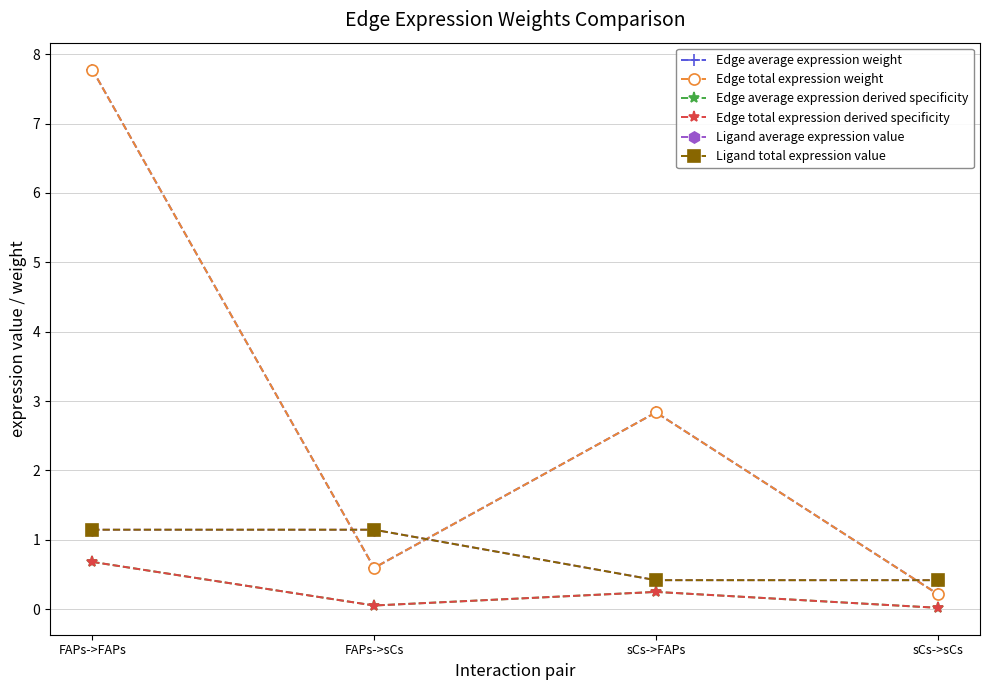

Does the chart have visible grid lines?

Yes